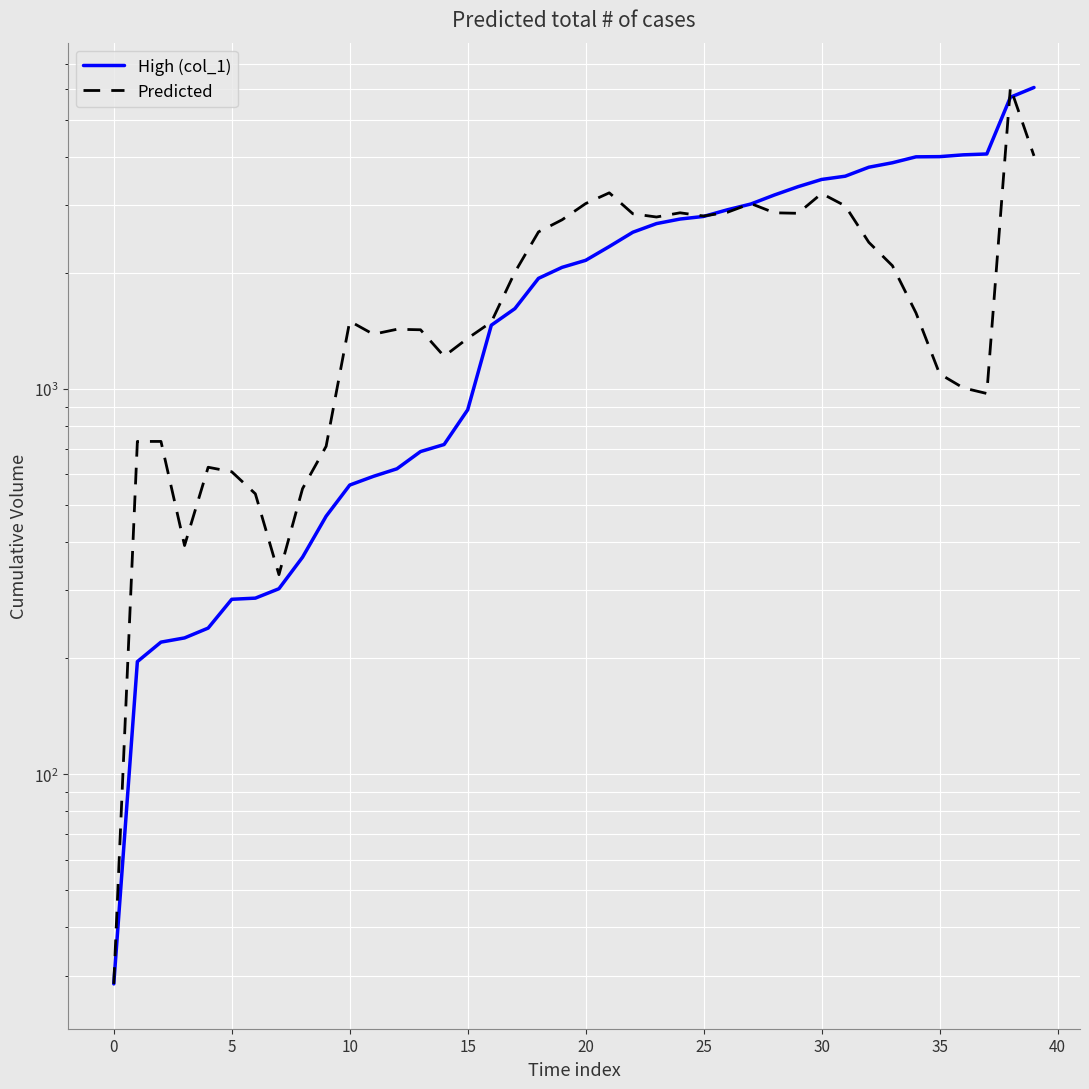

True or false: Predicted and High (col_1) cross at least once.

True